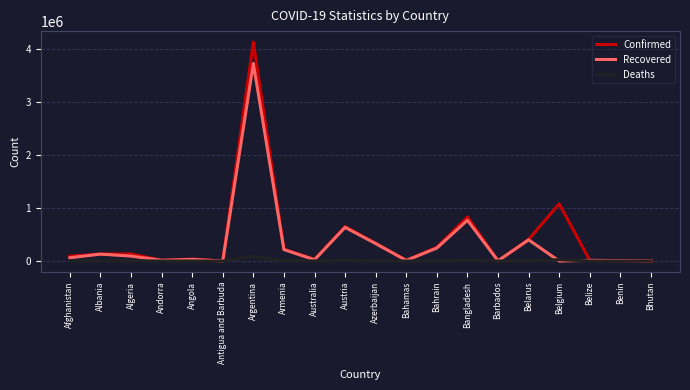

What is the total value across all series at Australia?

54850